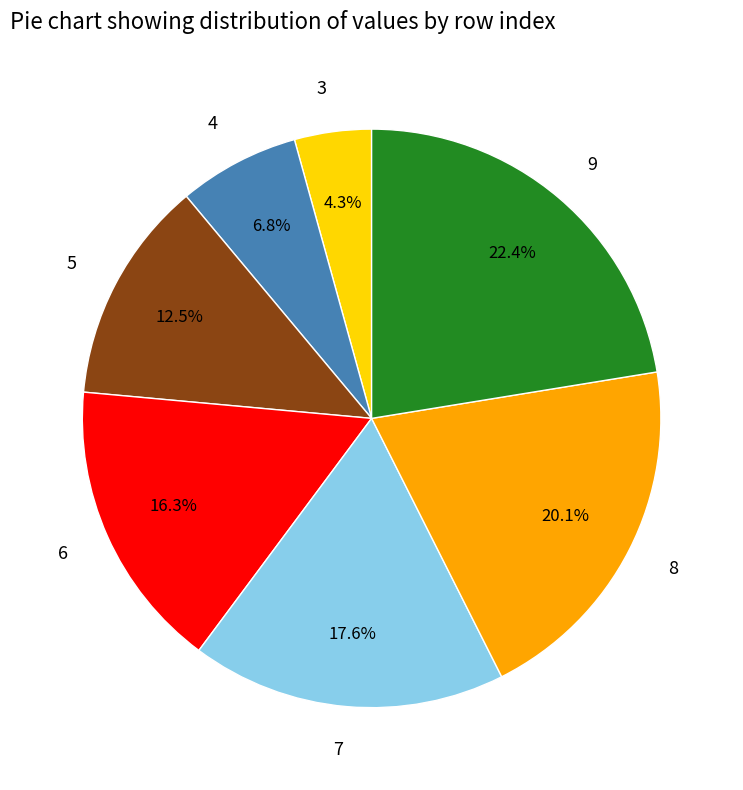

Is it true that 3 is 4% of the pie?

True